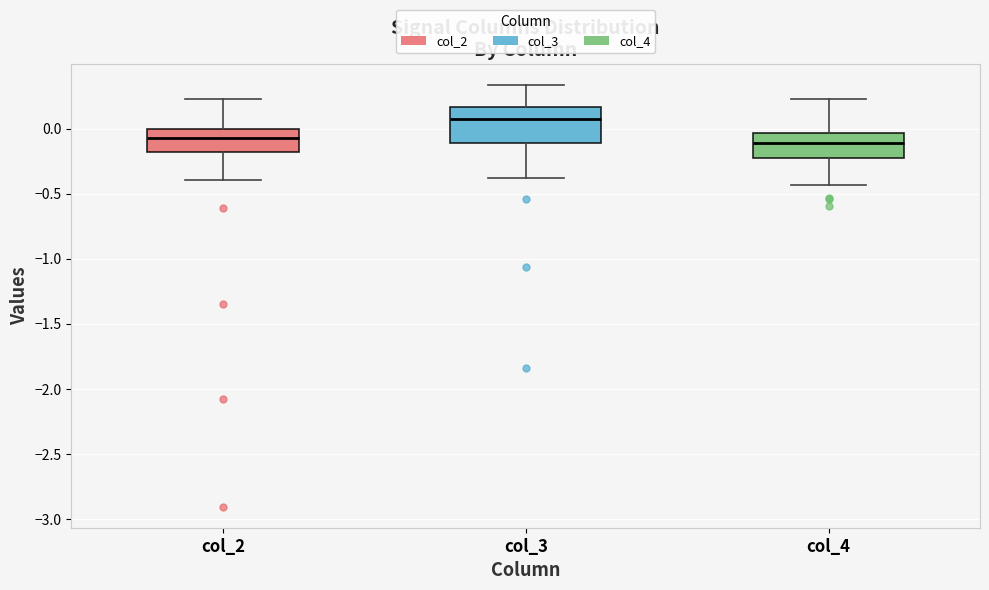

Where does the upper whisker of the box for col_4 end on the y-axis? The values are not printed on the chart, so give them approximately, as read against the axis.

0.25